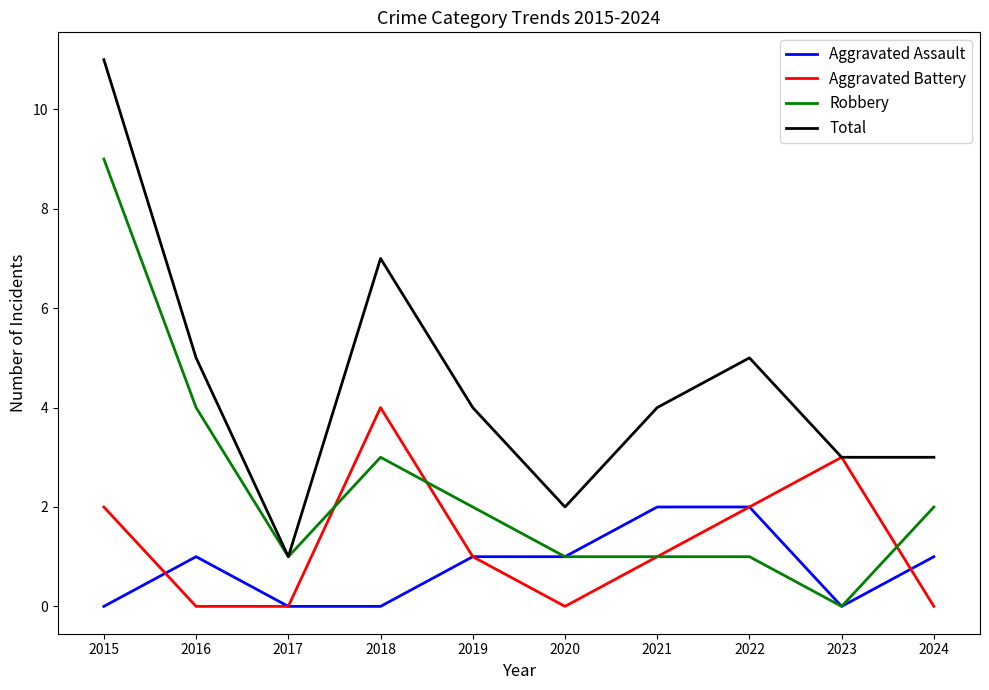

Rank the series by their maximum value, from highest to lowest.

Total, Robbery, Aggravated Battery, Aggravated Assault